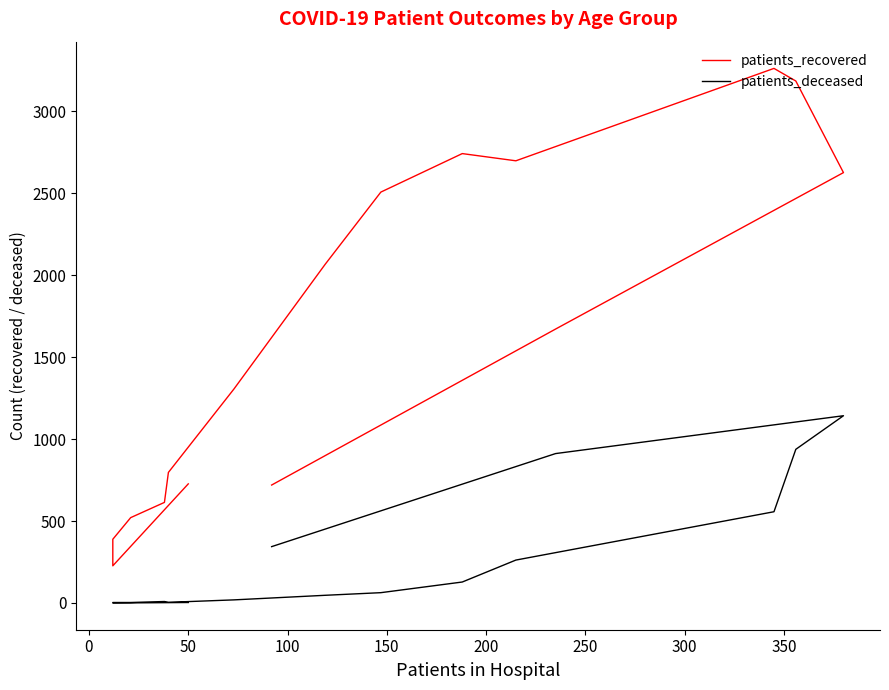

What is the average value of the patients_recovered series?

1629